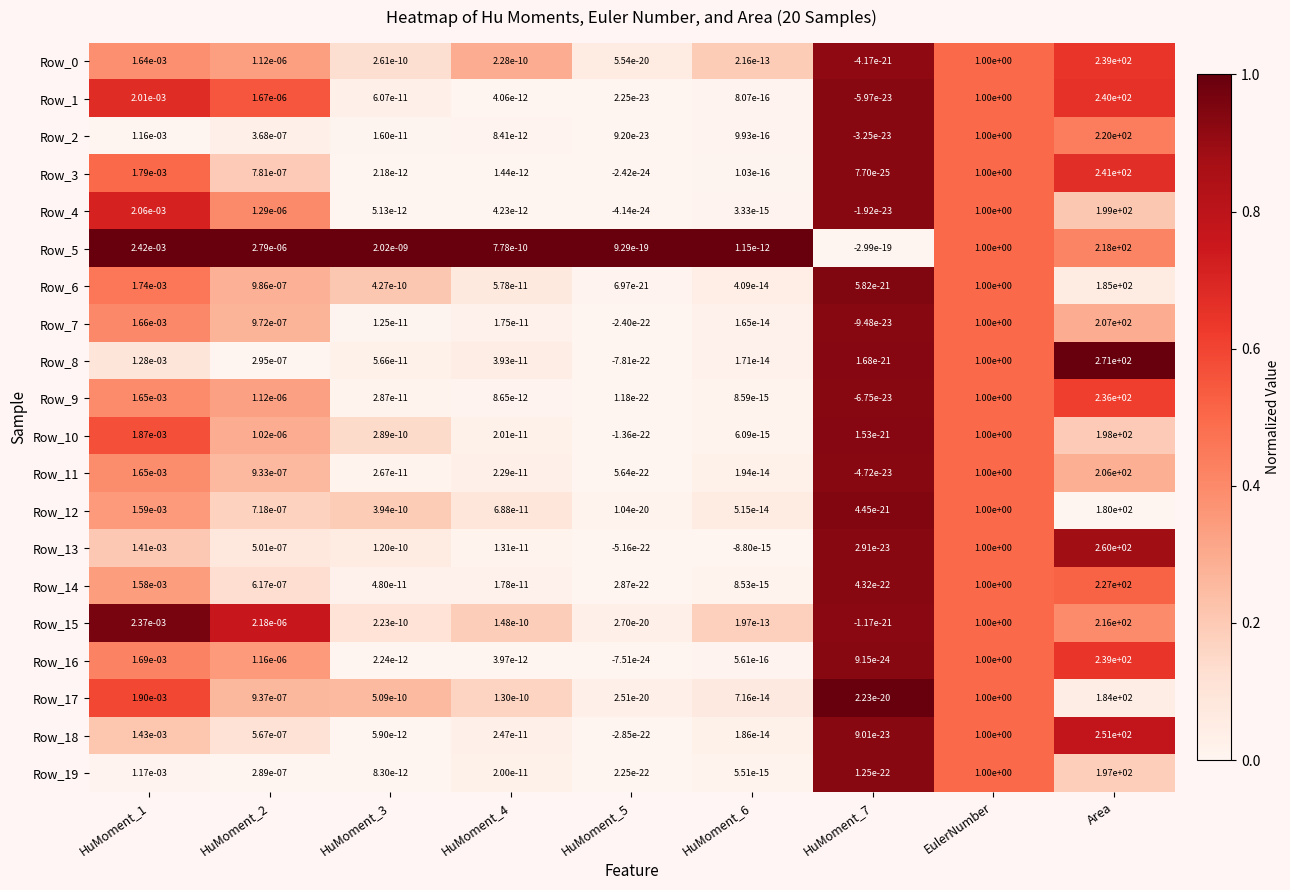

Between HuMoment_4 and HuMoment_7, which series saw the biggest shift?

Row_5